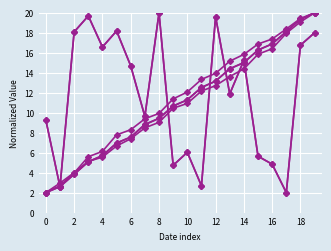

How many lines are shown in the chart?

6